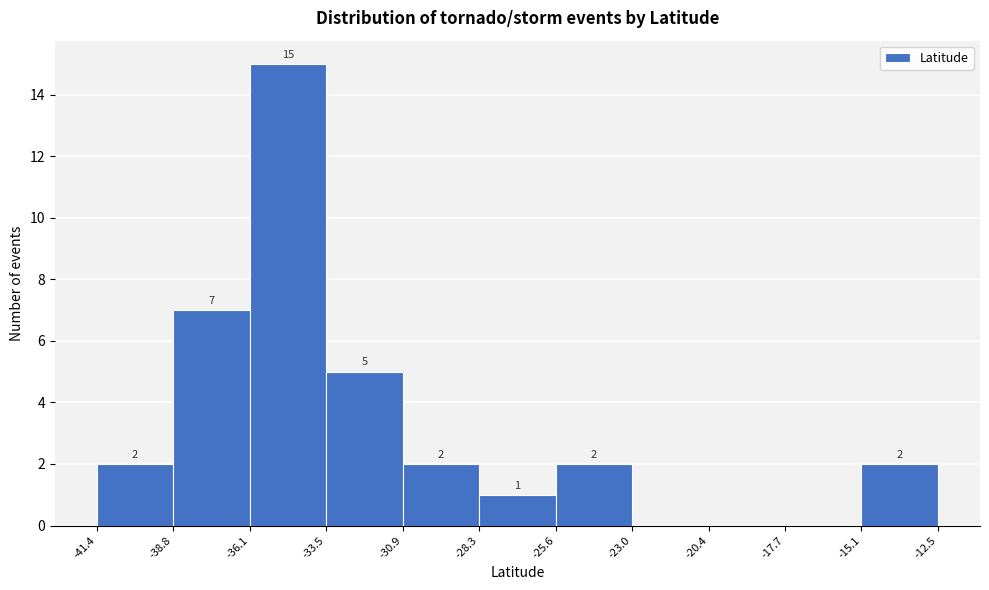

Over which range of the x-axis is the bar tallest?

-36.1 to -33.5